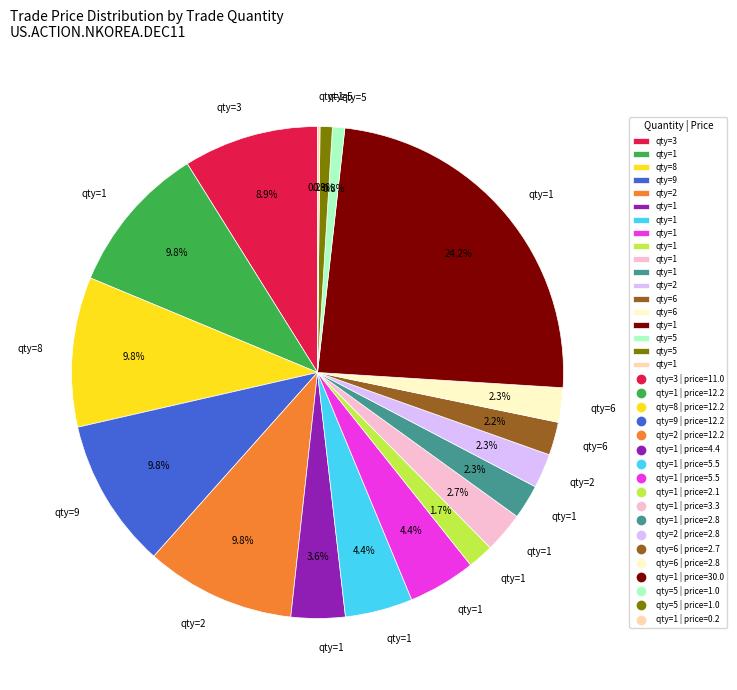

Does any single category account for the majority?

No